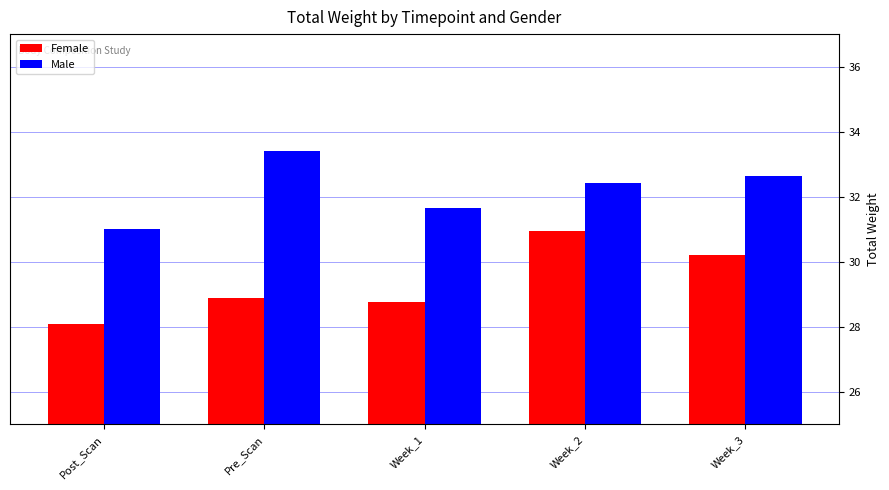

Which category has the lowest value in the Male series?

Post_Scan